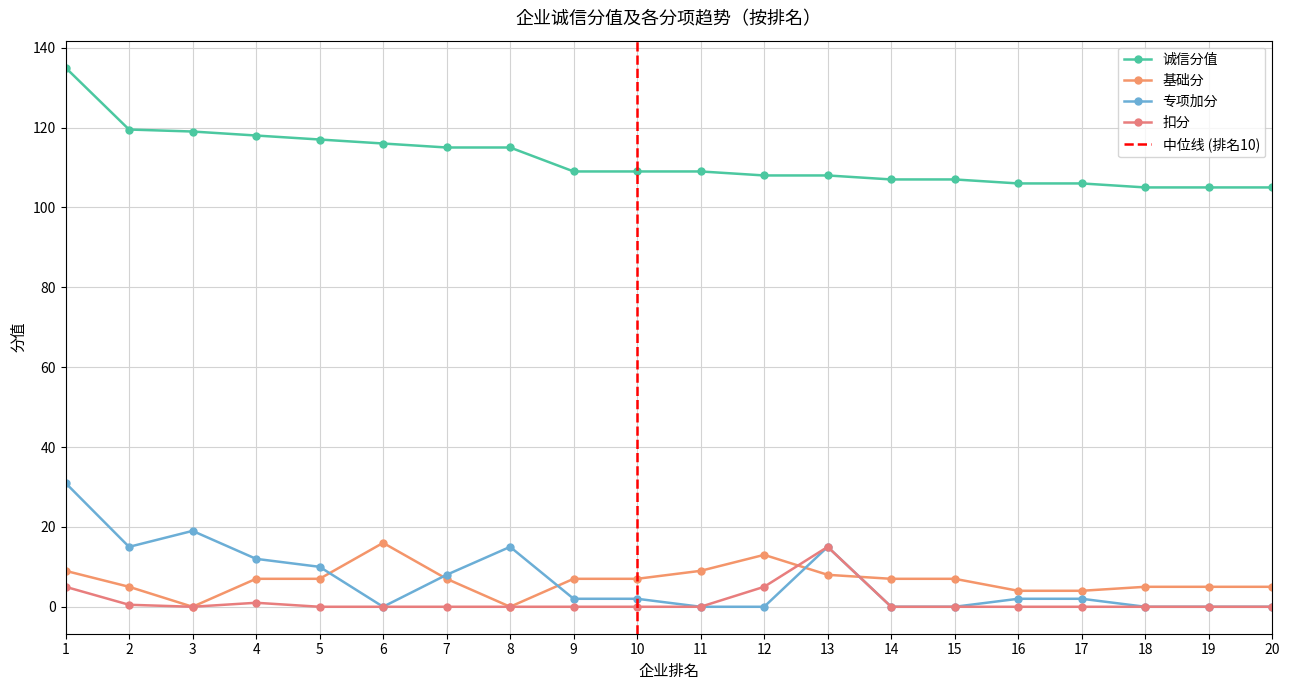

Where is the first local maximum for 专项加分?

3